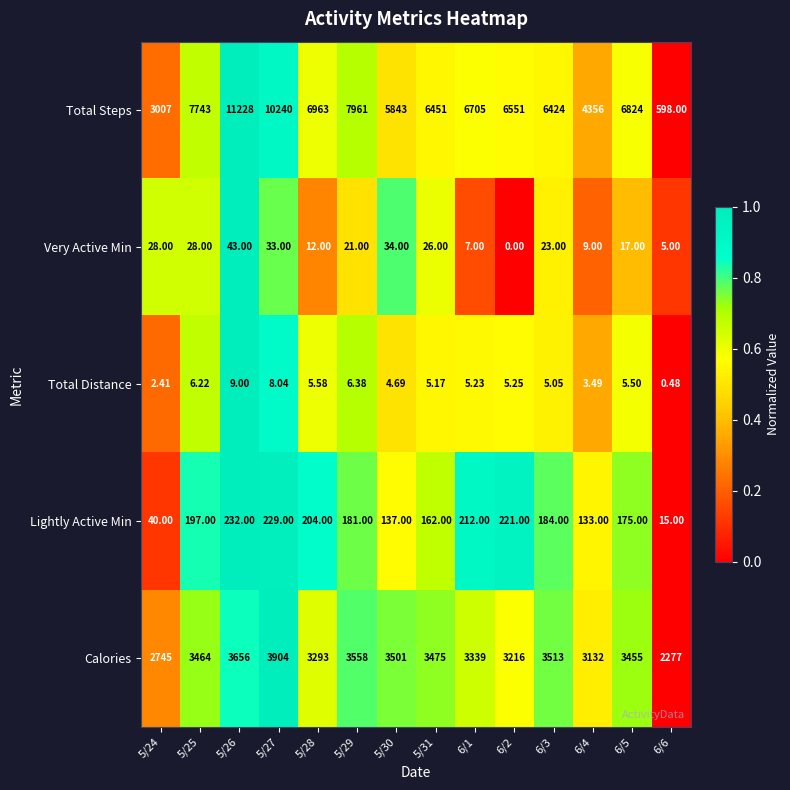

Which series changed the most between 5/28 and 5/31?

Total Steps